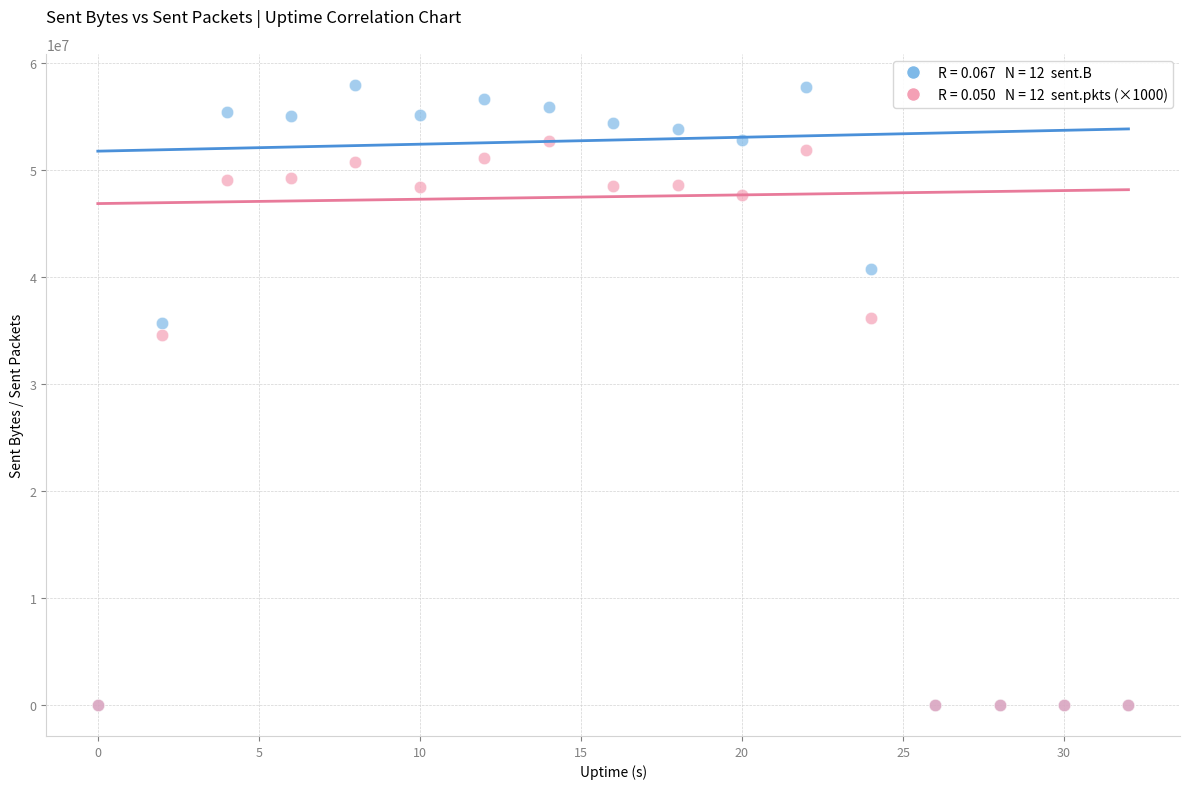

Across all series, what Y value is closest to 28986755?

34562000